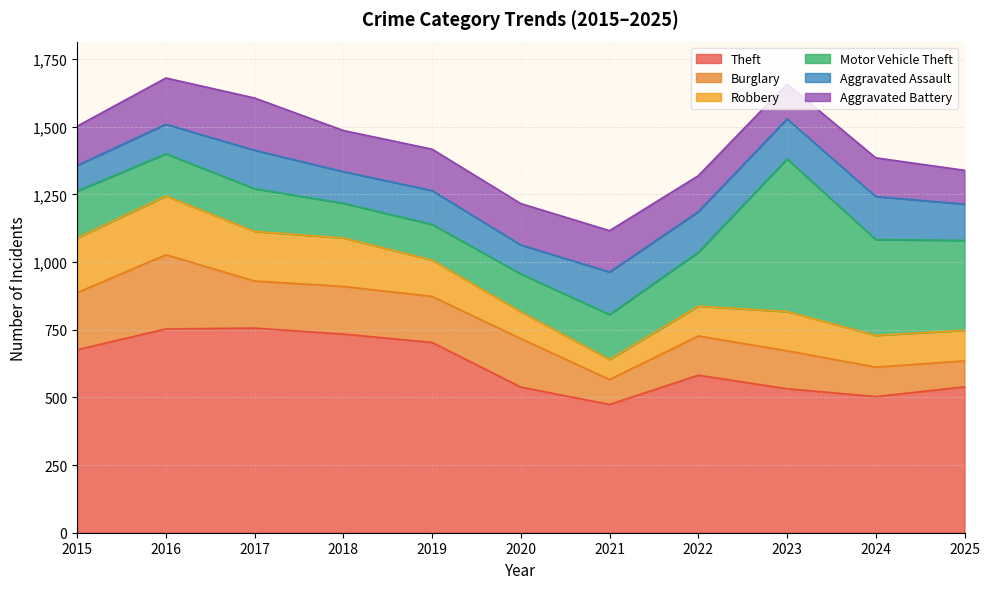

How many intersections are there between Aggravated Assault and Robbery?

1